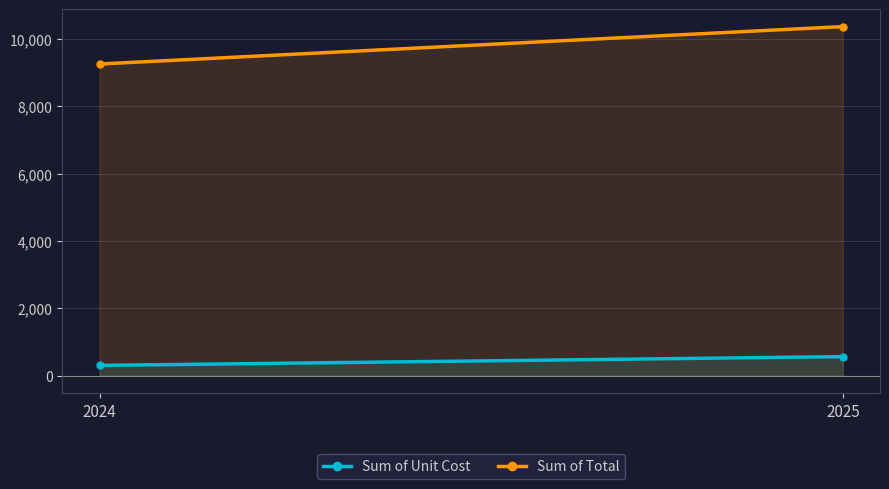

Which series has the largest total across all categories?

Sum of Total